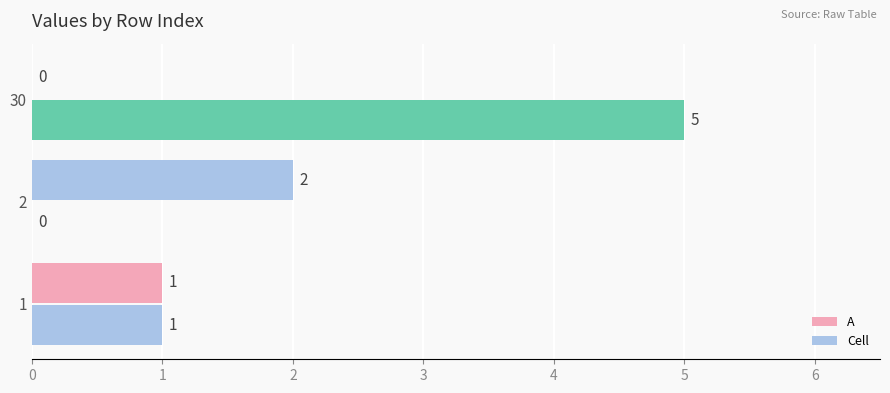

Rank the series by their maximum value, from highest to lowest.

Cell, A